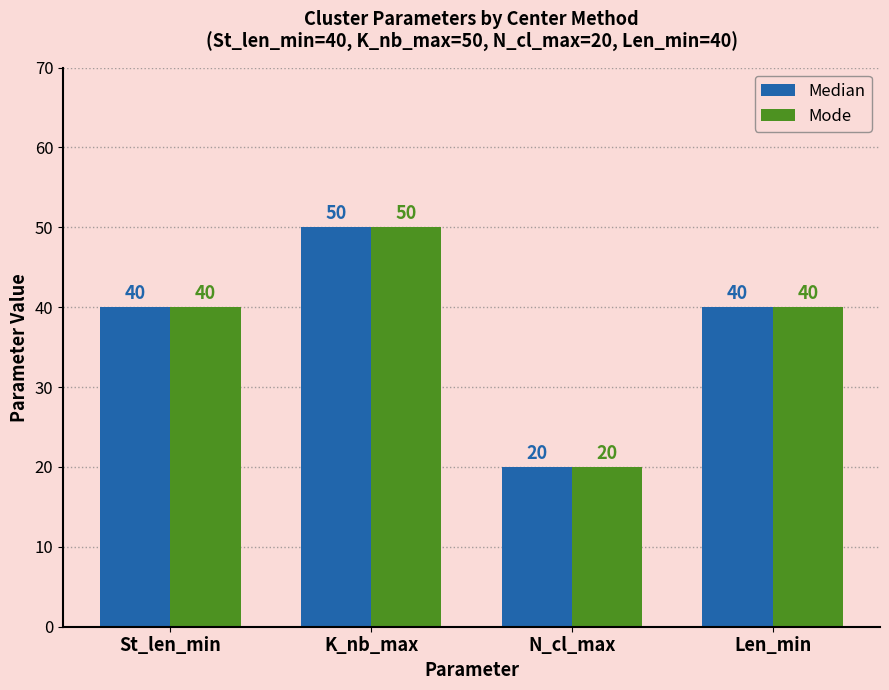

Are the bars horizontal?

No